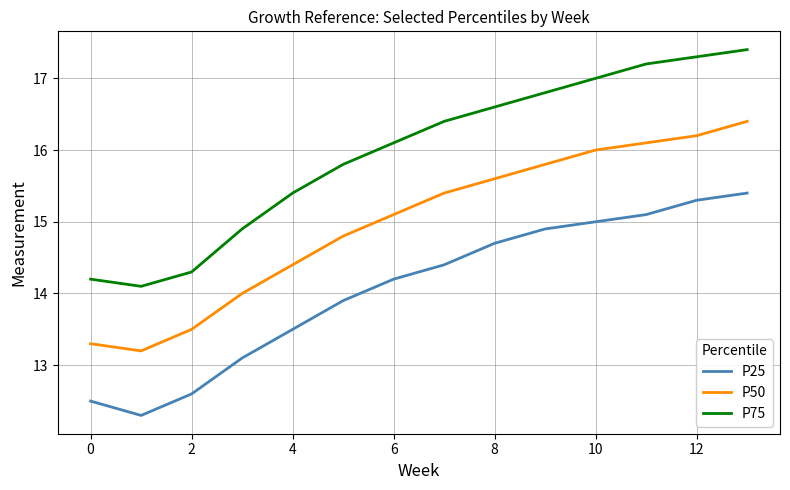

How many values in the P25 series are below 14?

6